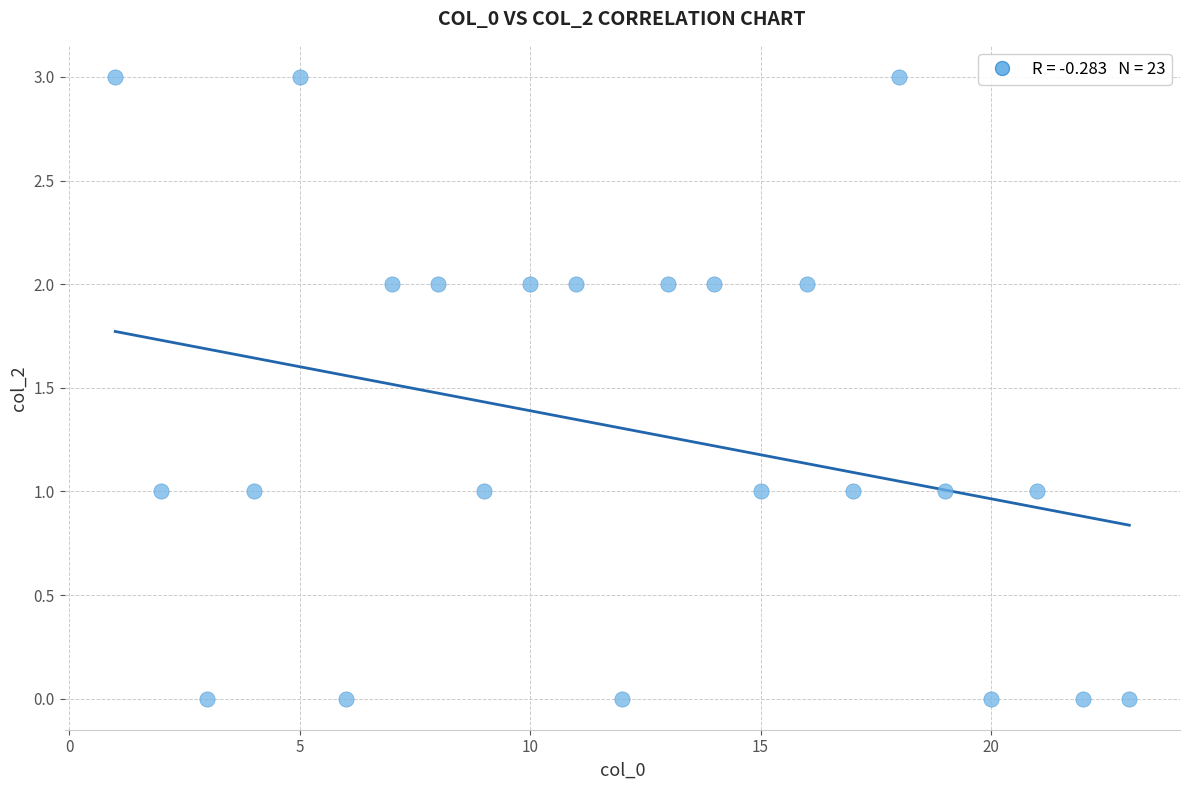

What is the range of Y values (max minus min)?

3